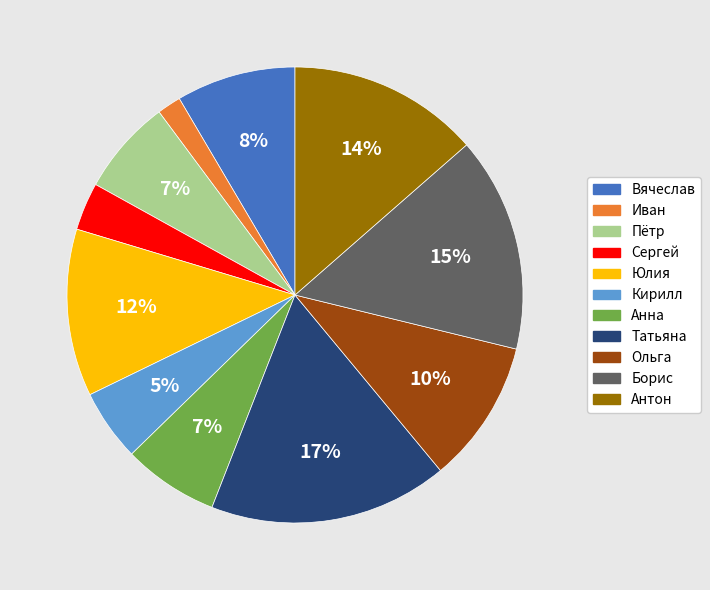

Between Иван and Ольга, which is larger?

Ольга